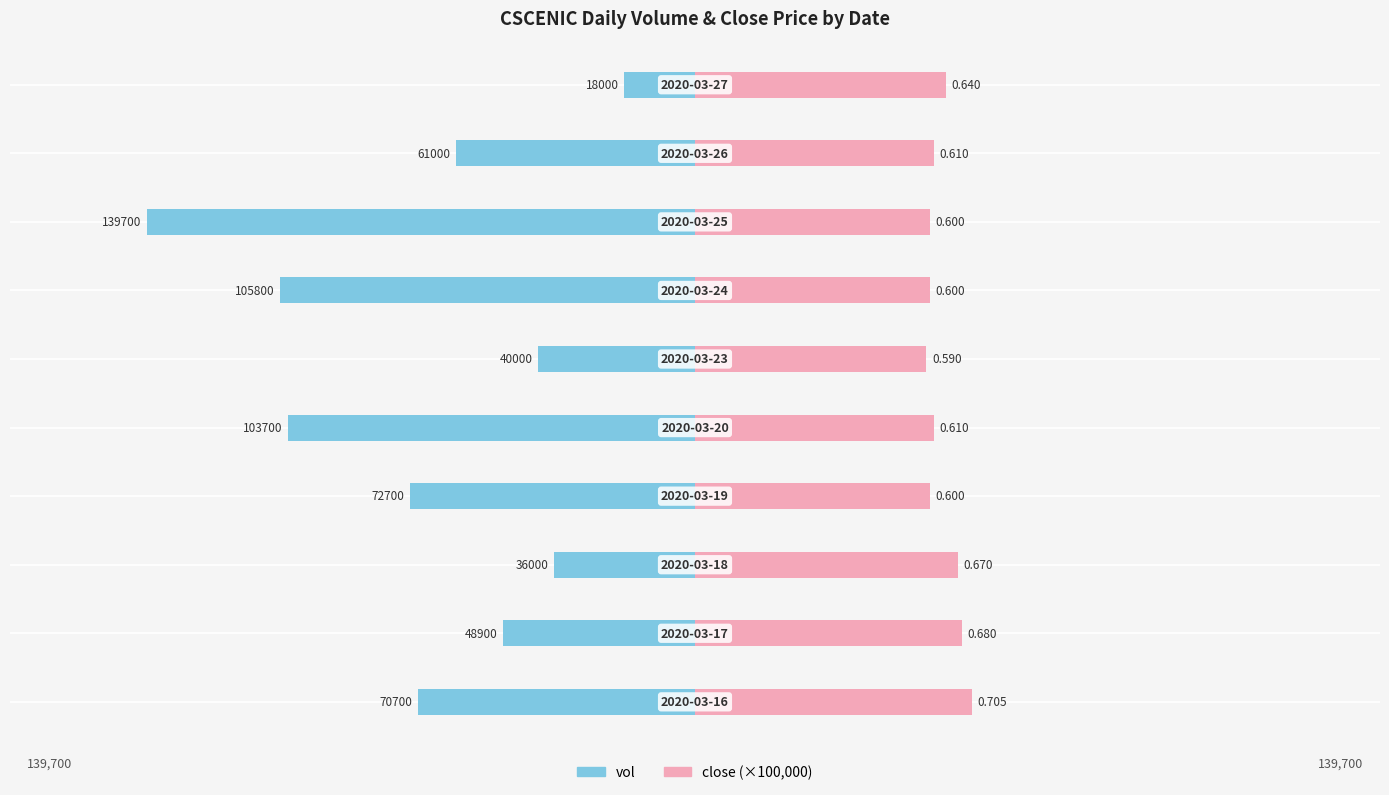

Rank the series at 150000 from highest to lowest value.

close (×100,000), vol